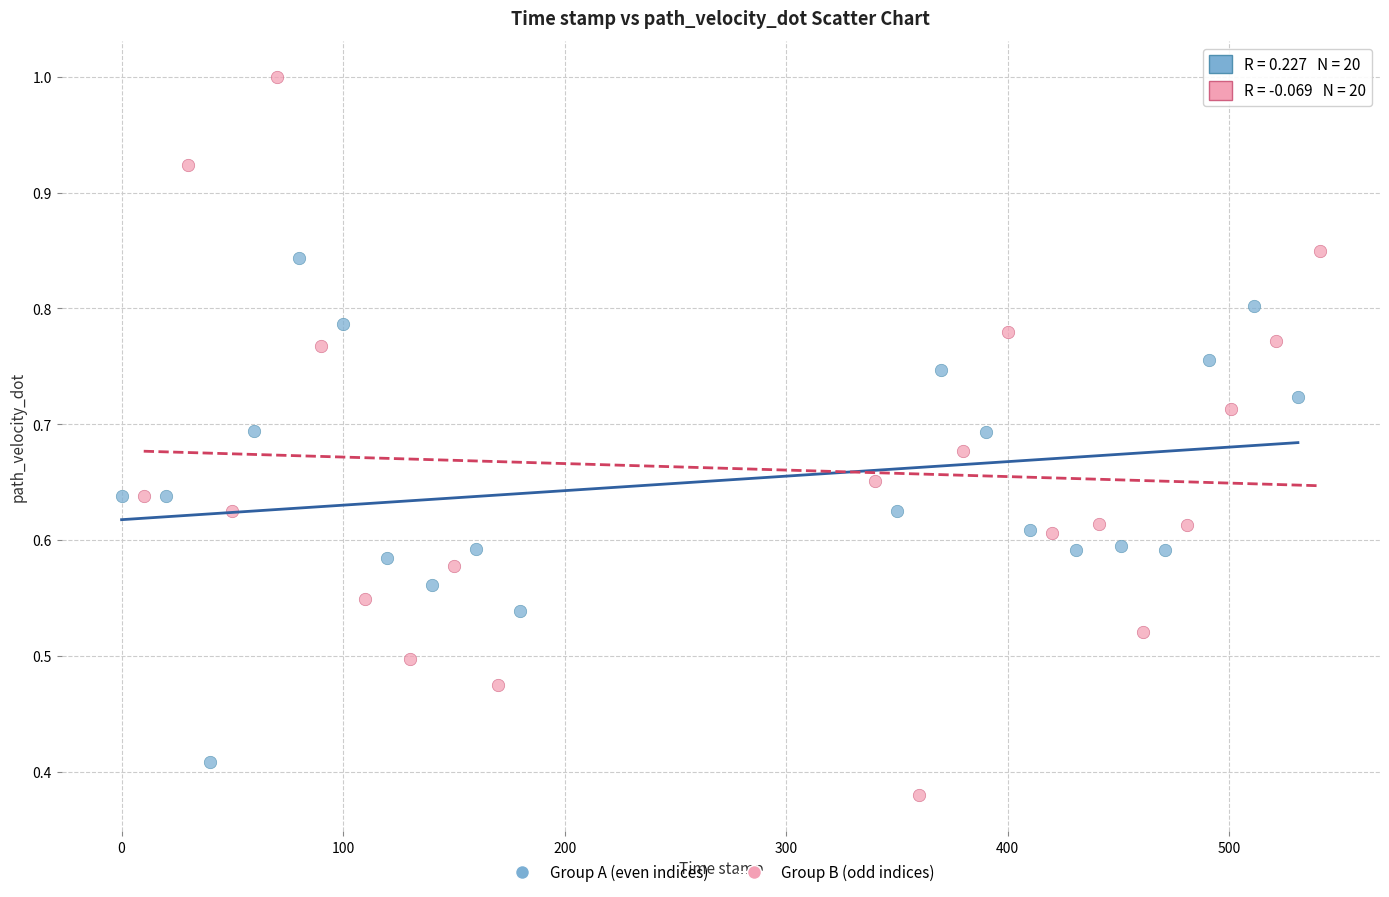

Which series has the largest Y range (max minus min)?

Group B (odd indices)